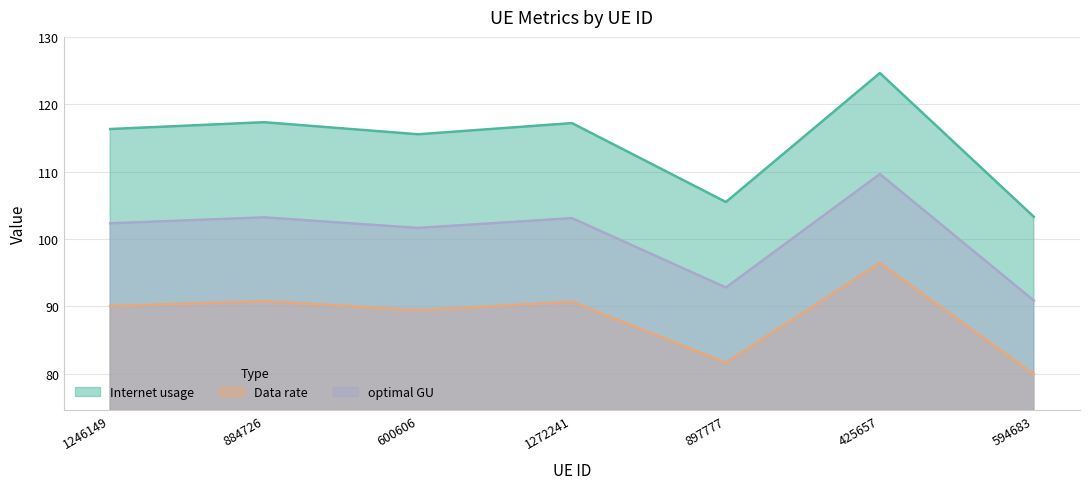

List the labels in order of Data rate value, largest first.

425657, 884726, 1272241, 1246149, 600606, 897777, 594683